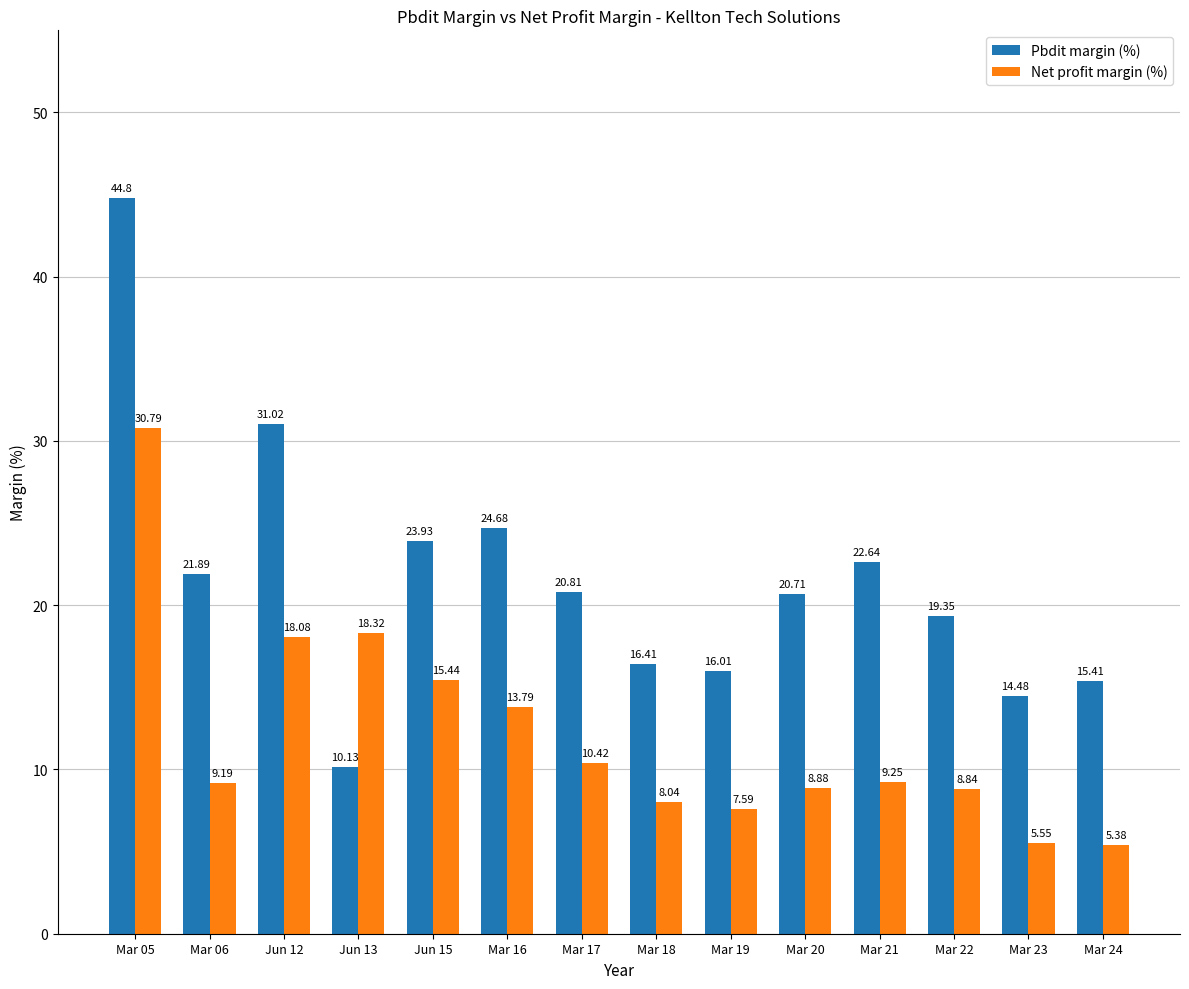

At which label does Pbdit margin (%) reach its peak?

Mar 05